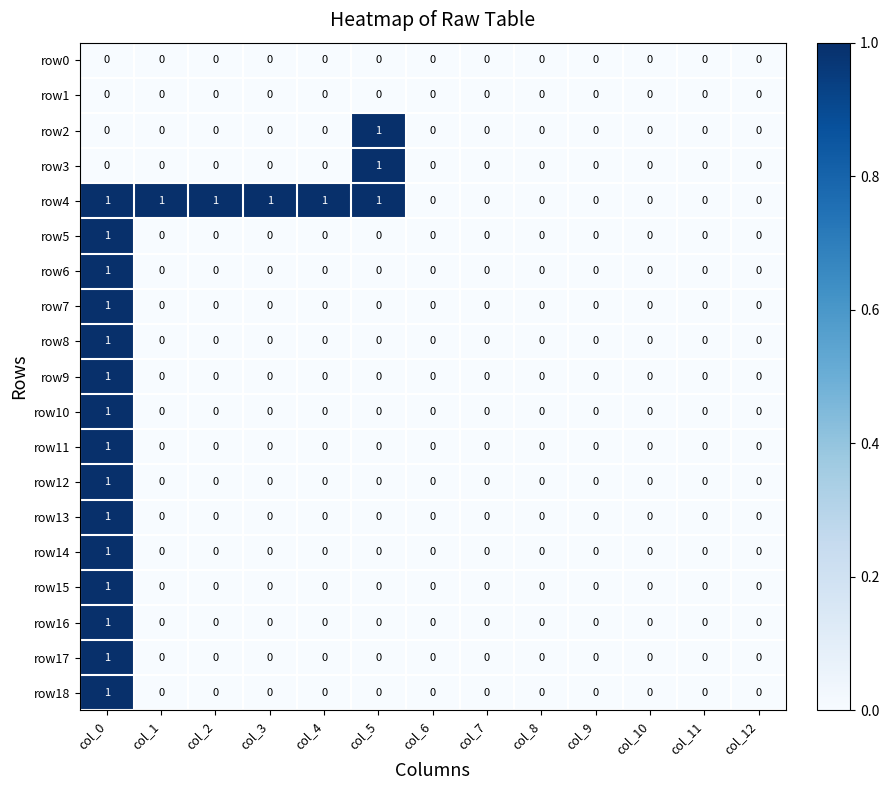

At which category is the sum across all series the highest?

col_0